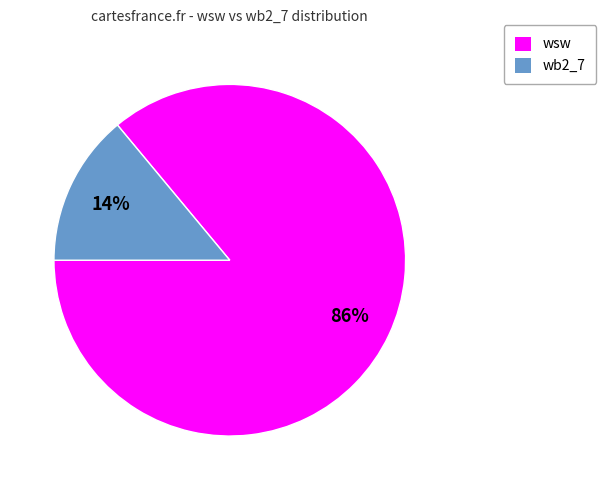

Does any single category account for the majority?

Yes